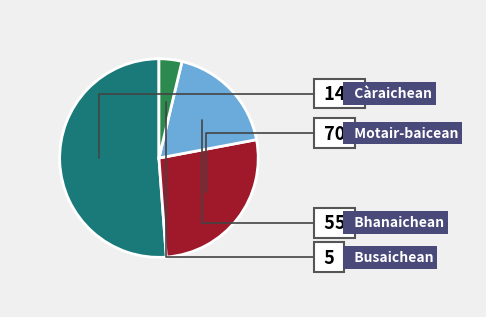

Does any single category account for the majority?

Yes